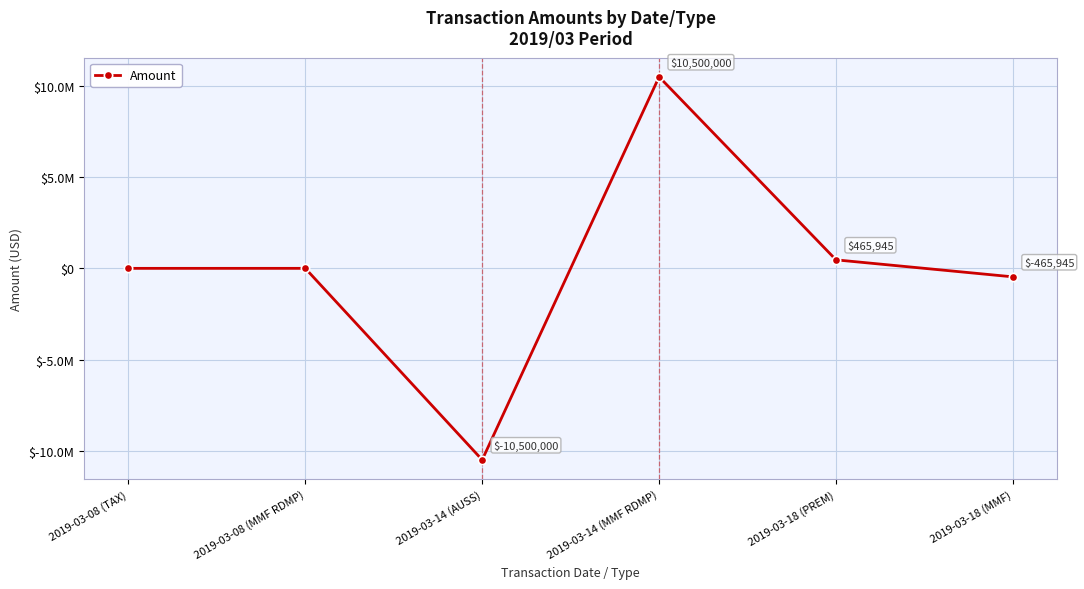

What is the label of the 6th point from the left?

2019-03-18 (MMF)